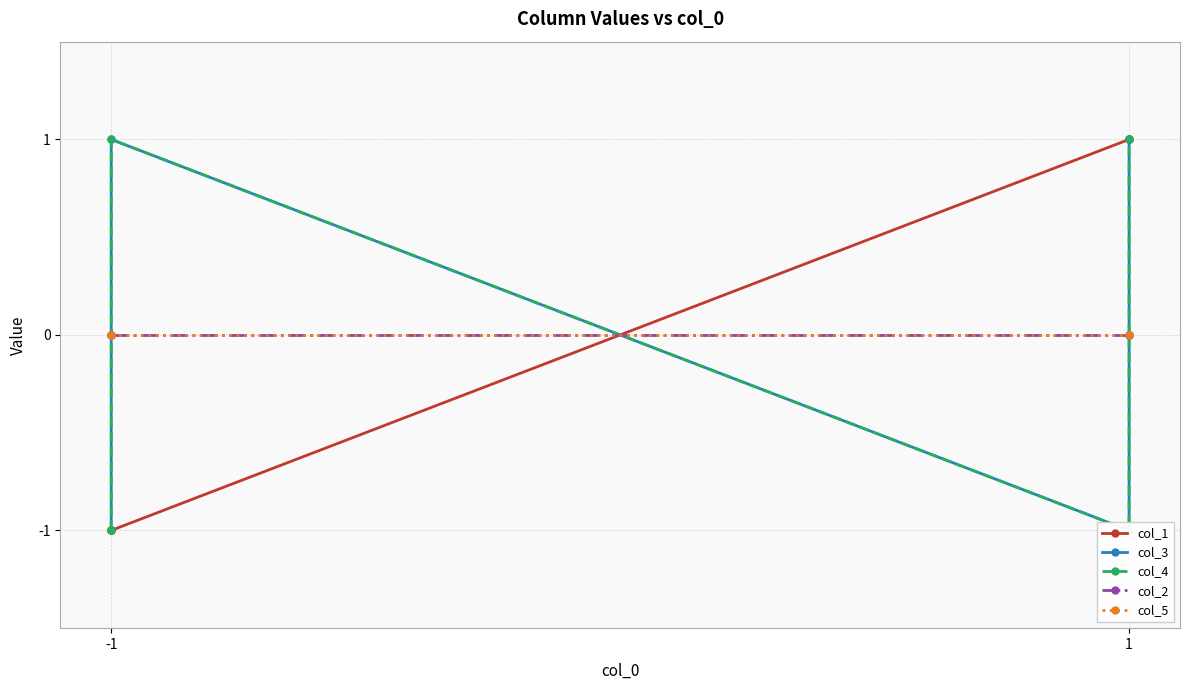

Is this an area chart (filled region under the line)?

No